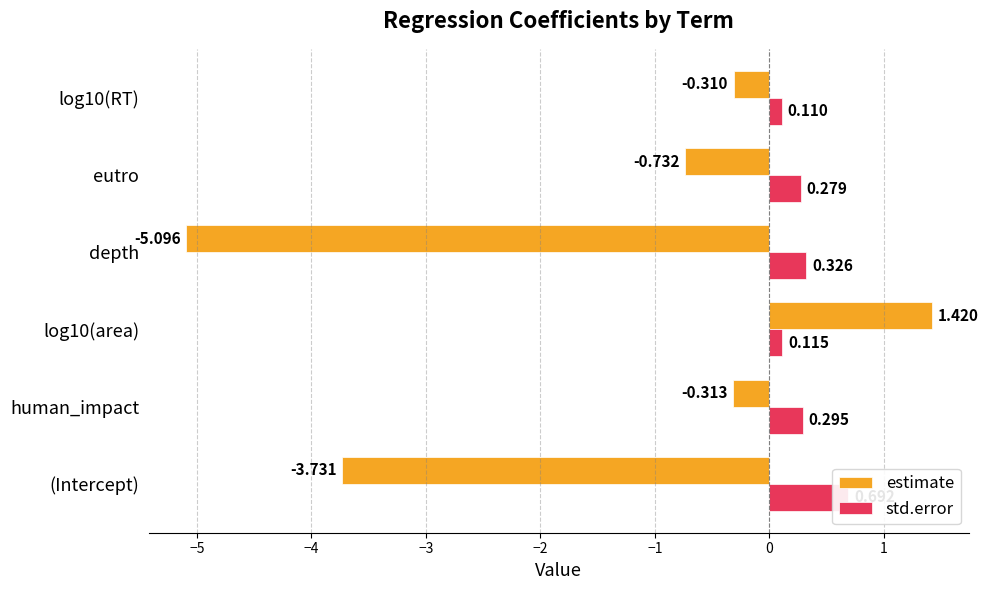

Between human_impact and depth, which series saw the biggest shift?

estimate